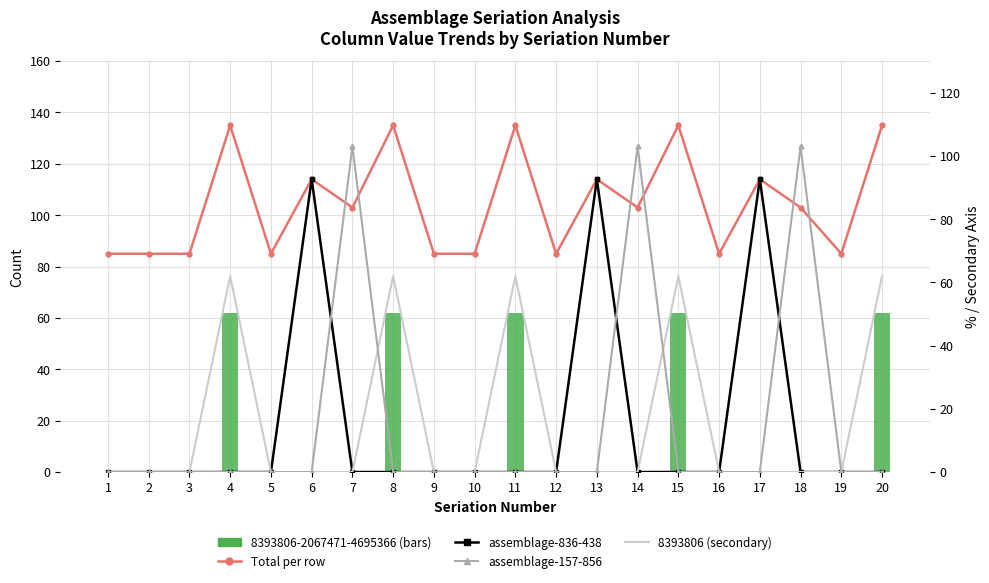

What is the difference between the maximum and minimum values in the 8393806 pct (right) series?

62